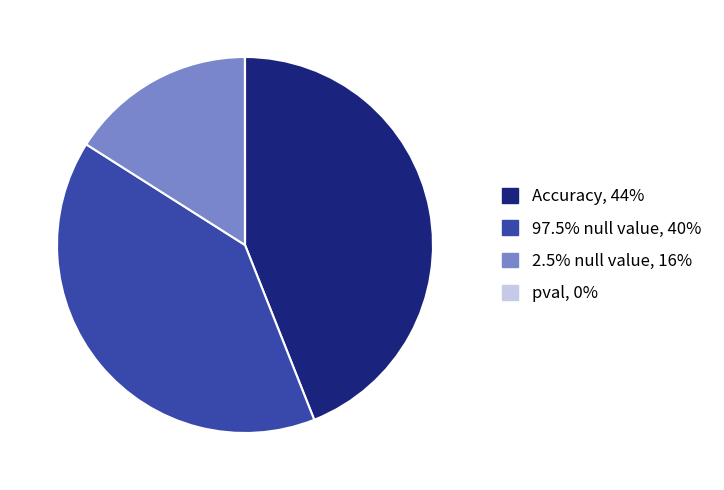

Combined, do 2.5% null value and 97.5% null value account for over 50%?

Yes